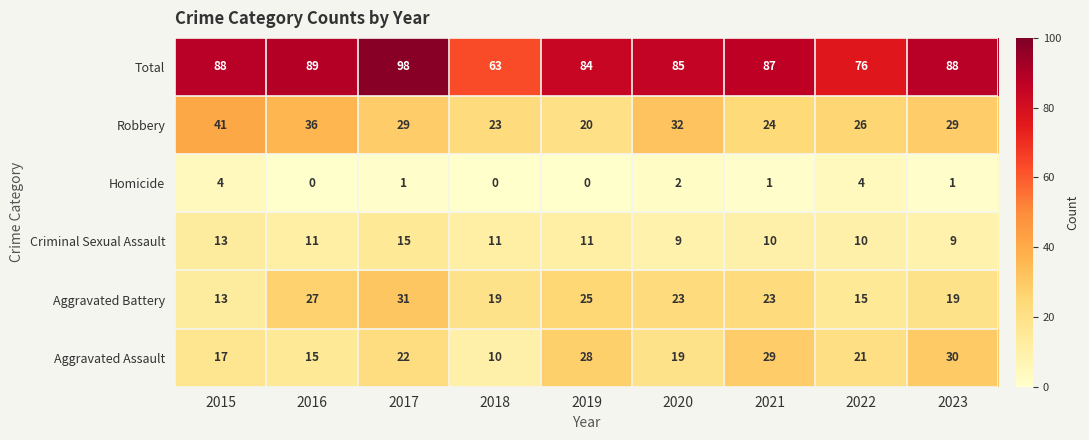

Which series has the widest spread of values?

Total